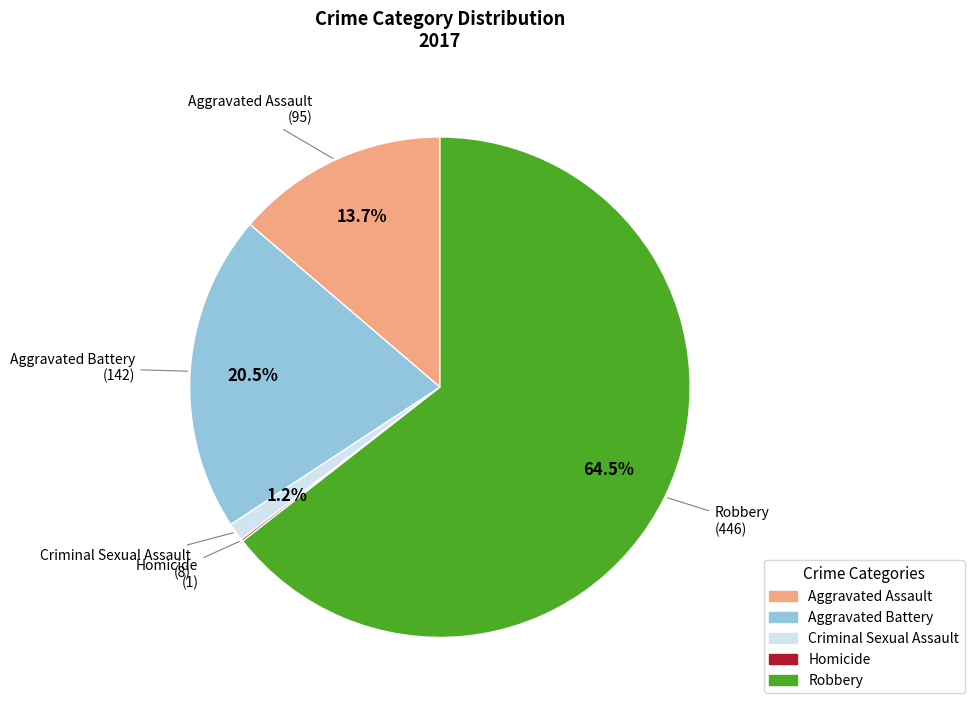

Which slice represents more than half of the pie?

Robbery